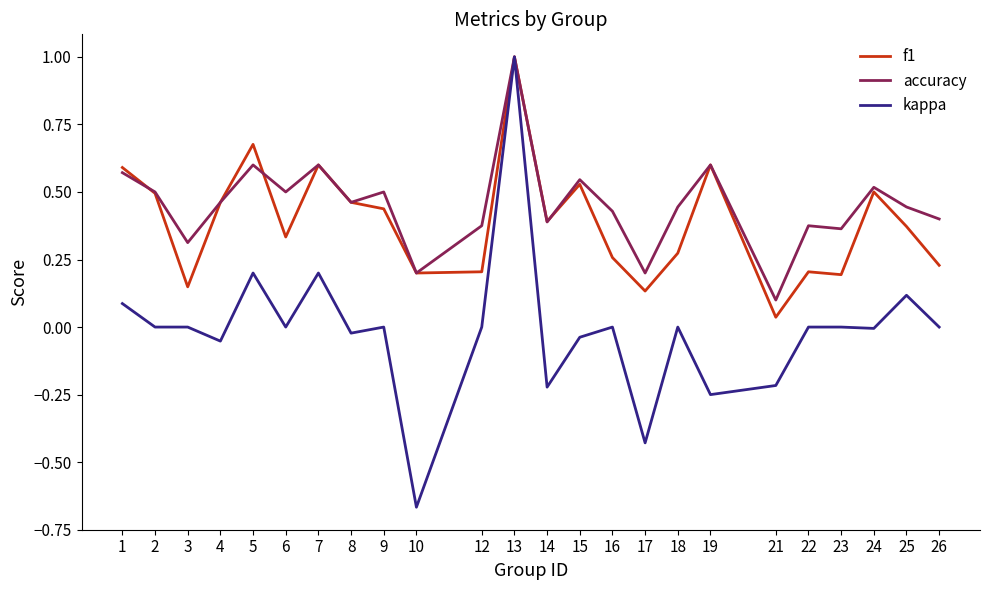

At which category does the chart reach its minimum across all series?

10